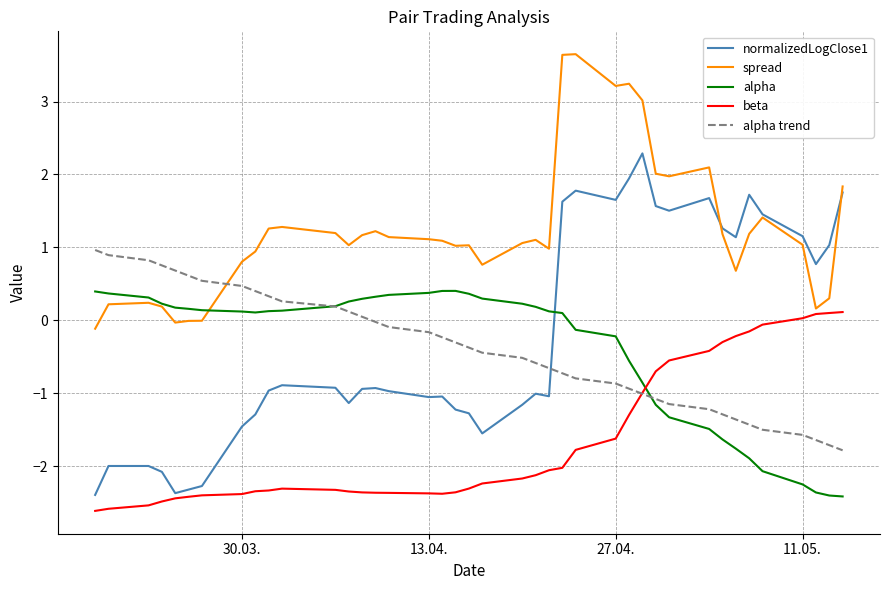

What is the lowest value of the alpha trend series?

-1.8